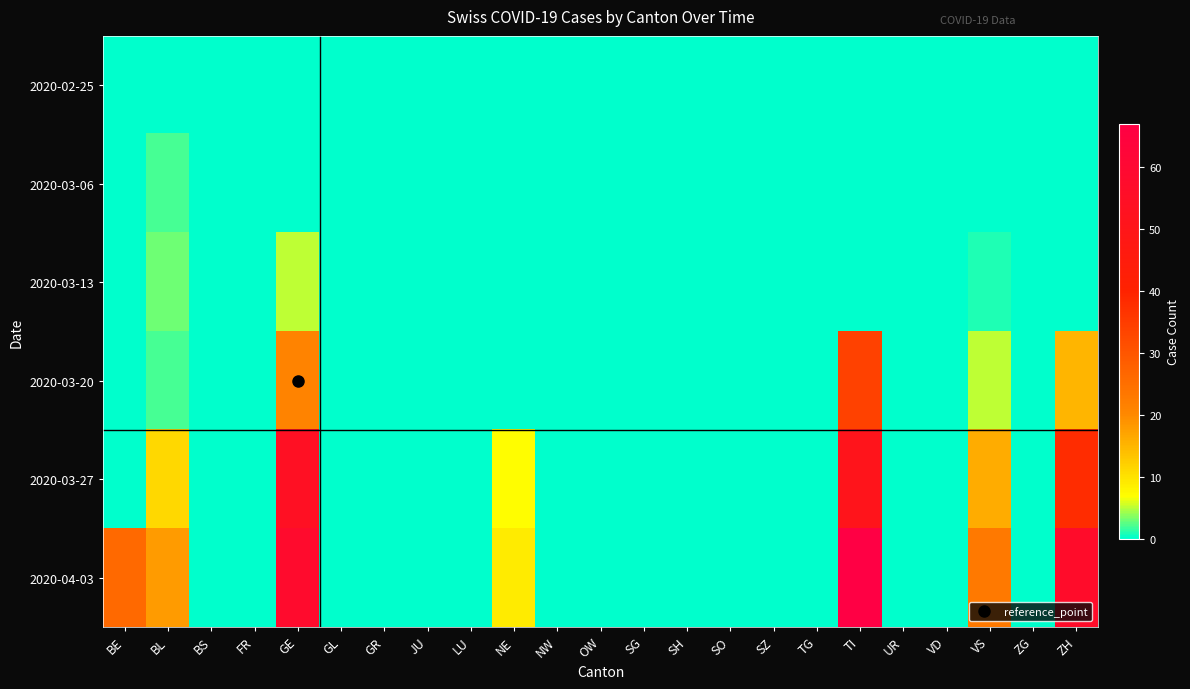

Rank the series at TG from lowest to highest value.

2020-02-25, 2020-03-06, 2020-03-13, 2020-03-20, 2020-03-27, 2020-04-03